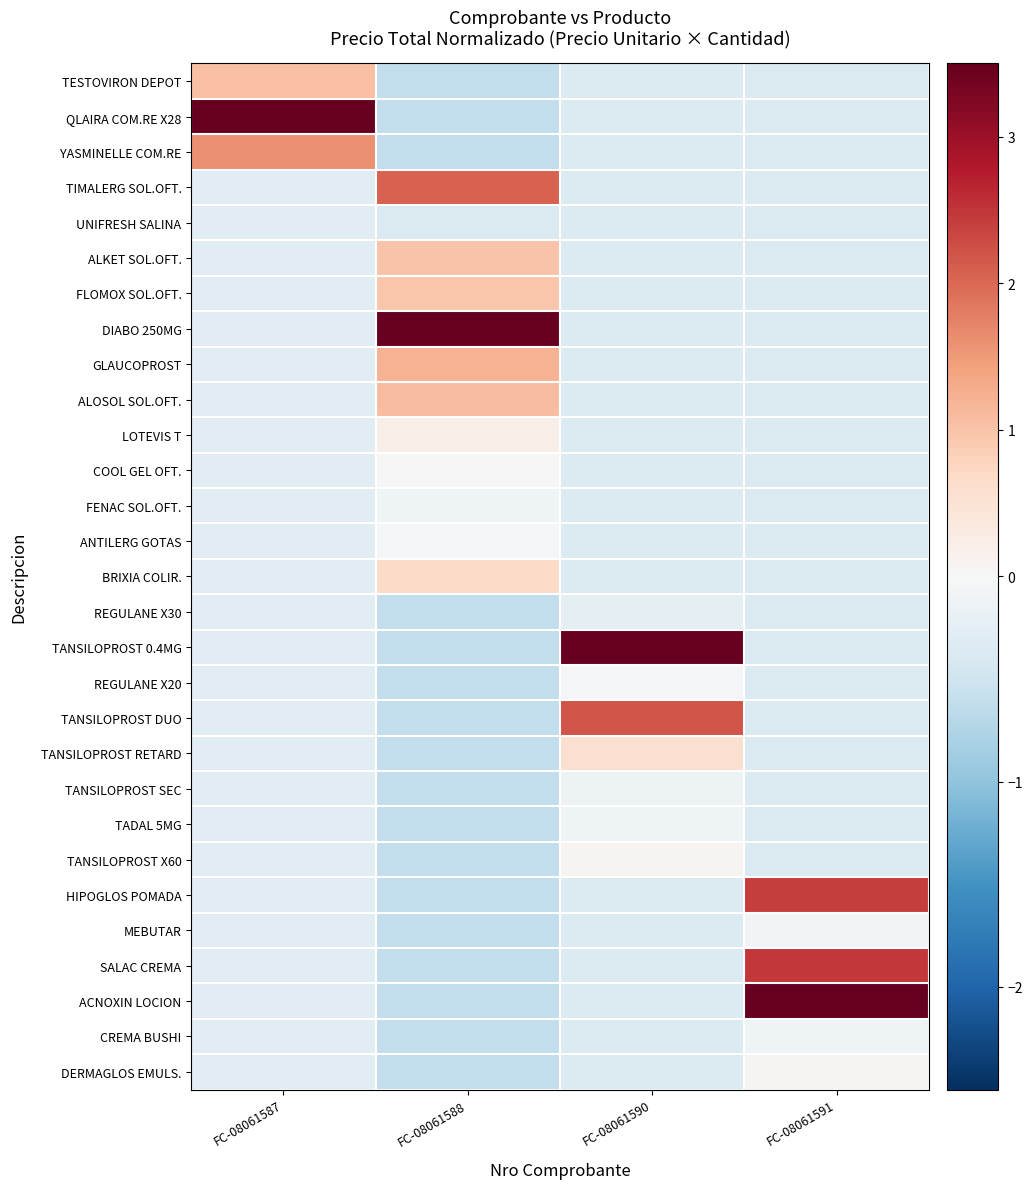

What is the maximum value shown in the chart?

4.8